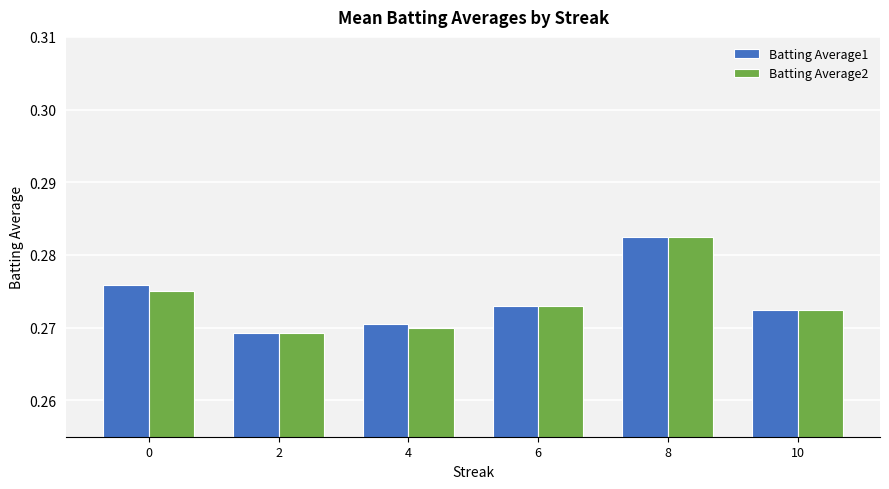

Count the Batting Average1 values in the range 0 to 1.

6